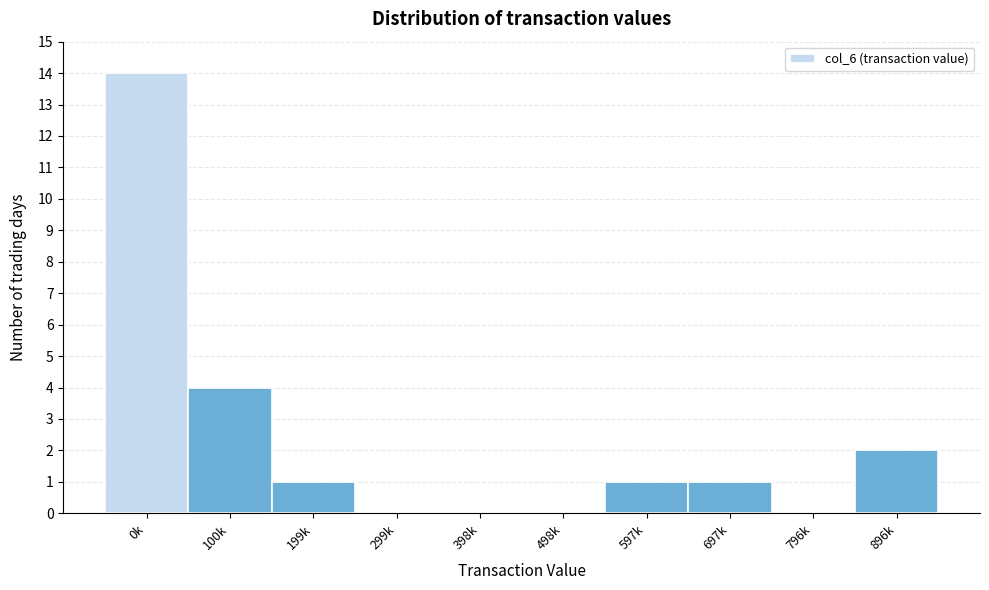

Reading left to right, extract all data points from this chart.

0k=14	100k=4	199k=1	299k=0	398k=0	498k=0	597k=1	697k=1	796k=0	896k=2